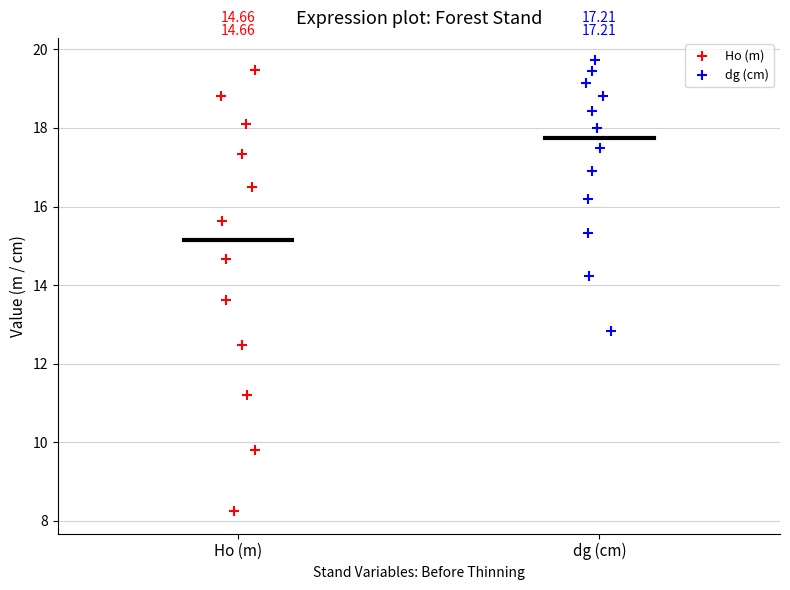

Which series contains the highest Y value?

dg (cm)